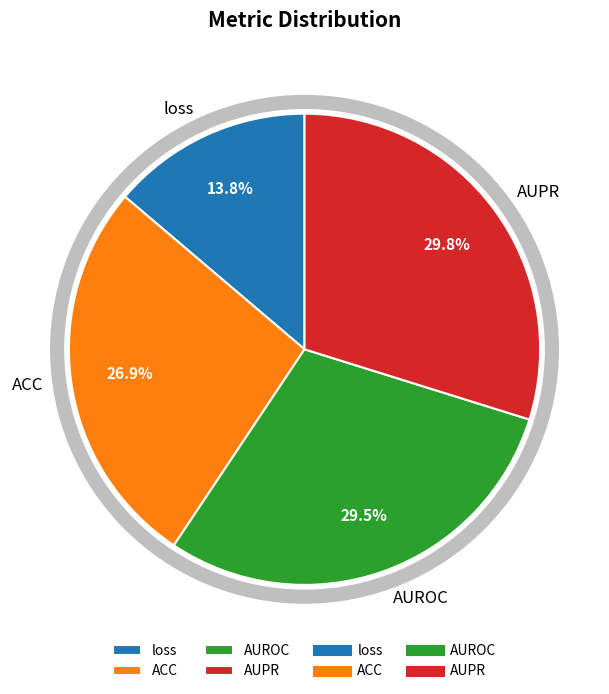

Rank the categories by value from highest to lowest.

AUPR, AUROC, ACC, loss